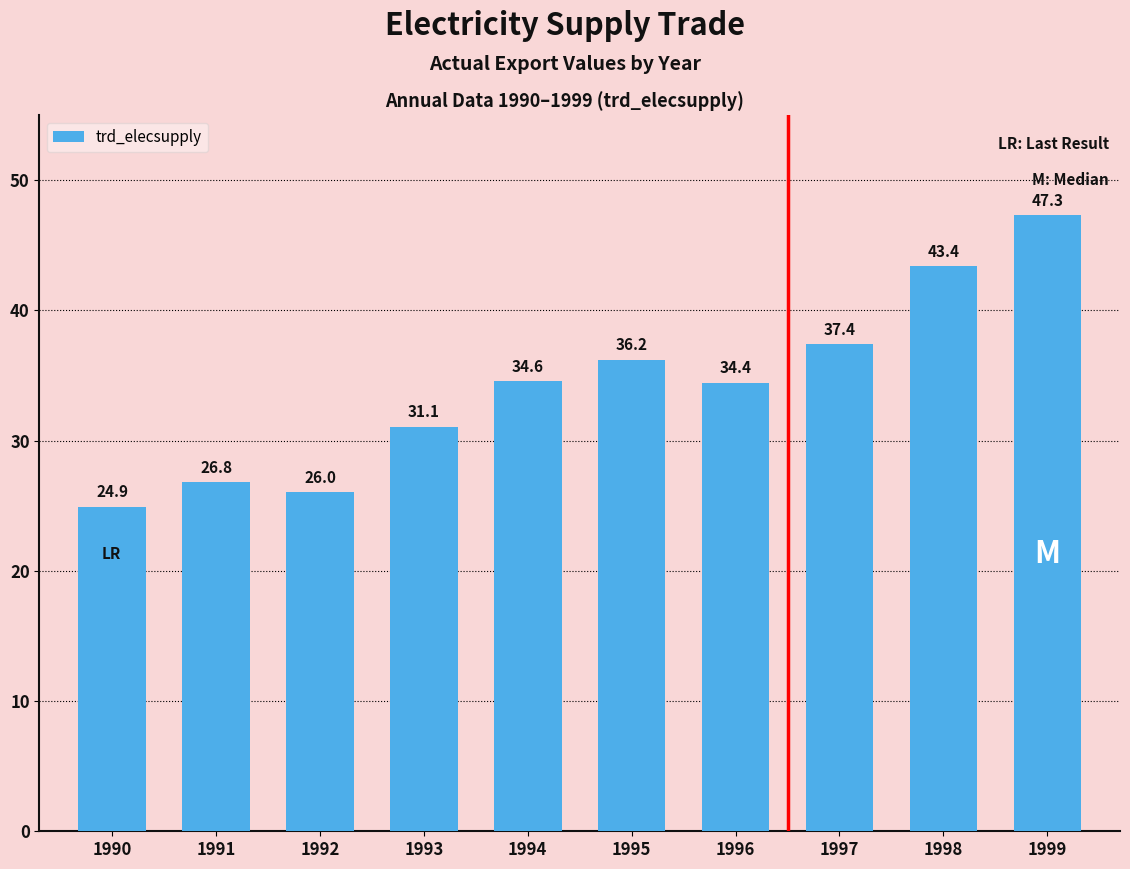

At which category does the chart reach its peak across all series?

1999